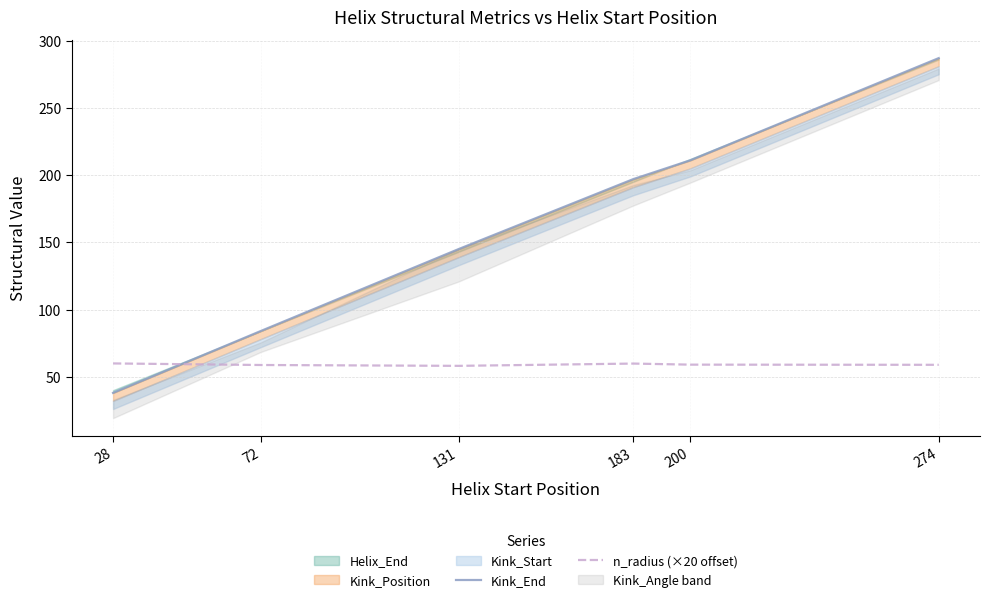

Reading right to left, list all the values displayed in this chart.

Kink_End: 287.0	211.0	197.0	145.0	84.0	38.0
n_radius (×20 offset): 58.9	59.0	59.8	58.1	58.7	59.9